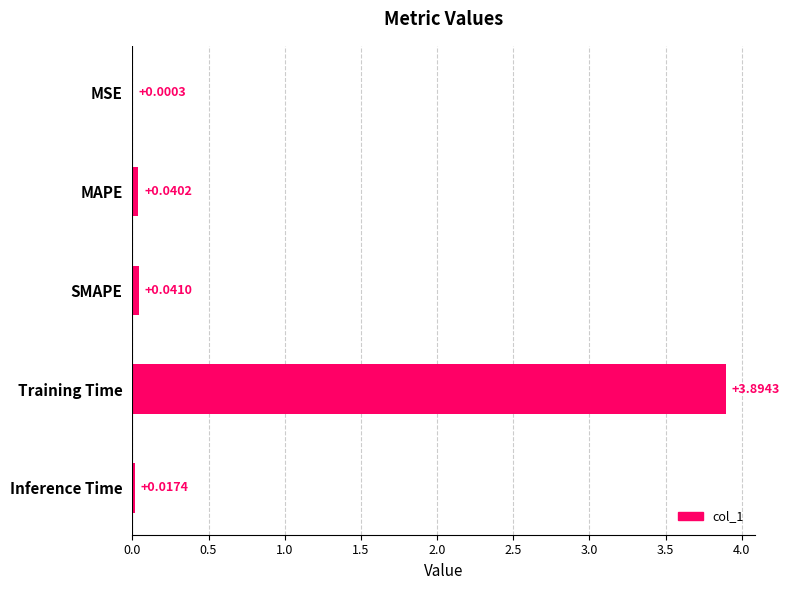

Between Training Time and Inference Time, which is larger?

Training Time